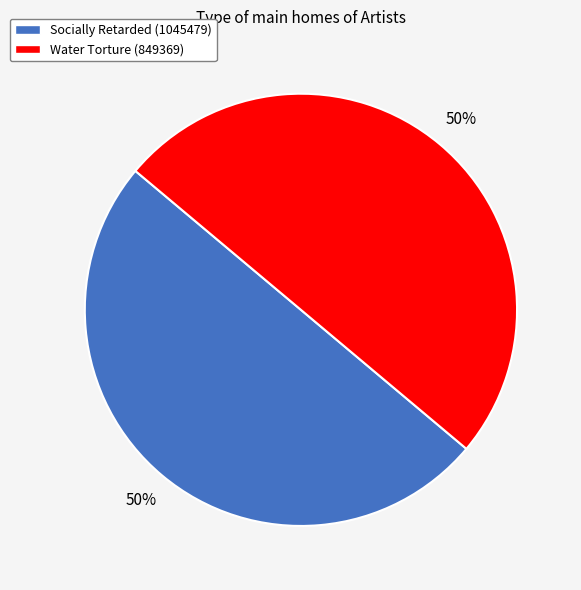

The Water Torture (849369) slice represents 59% of the pie. True or false?

False